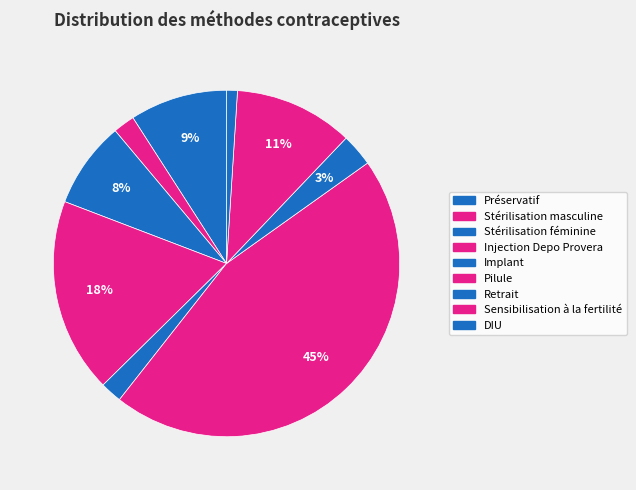

True or false: Implant accounts for 2% of the total.

True